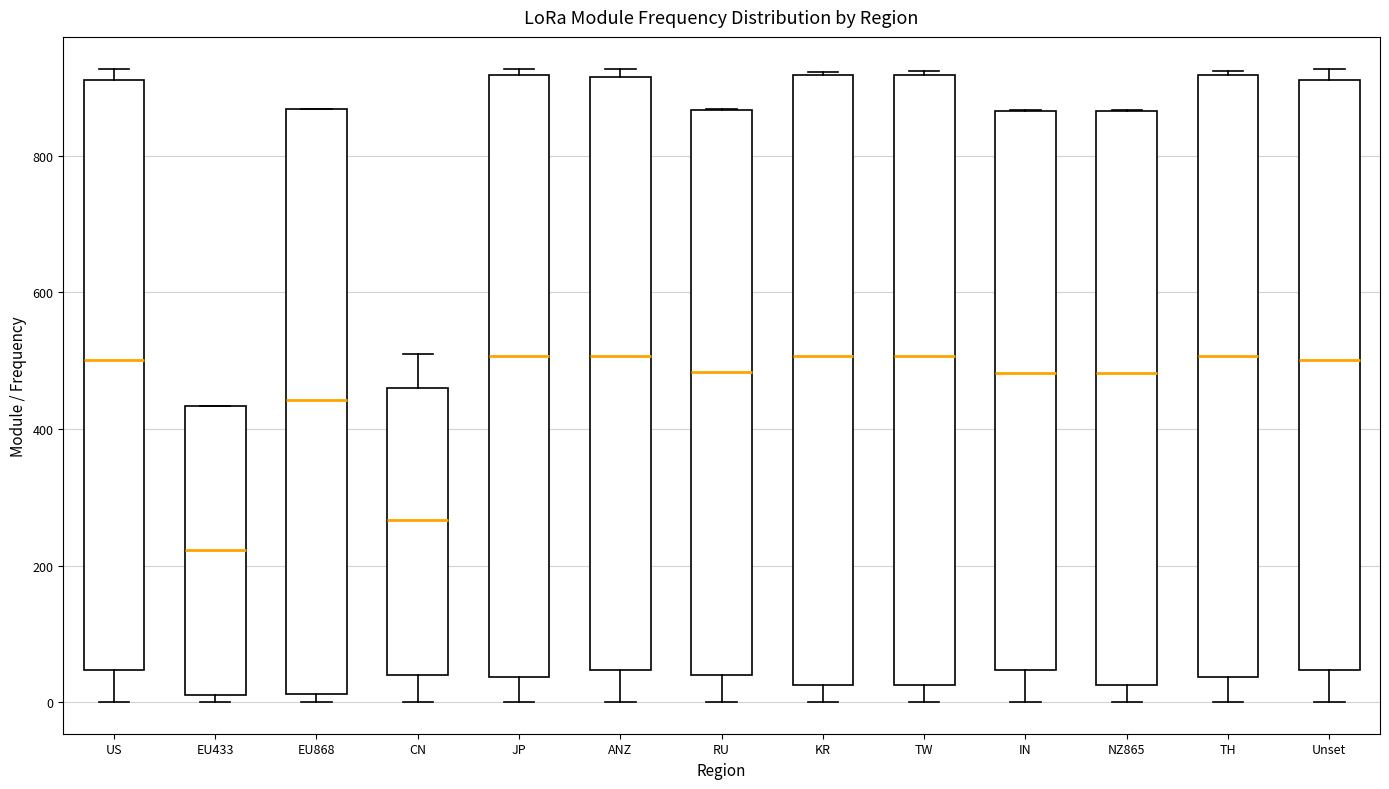

Where does the lower whisker of the box for RU end on the y-axis? The values are not printed on the chart, so give them approximately, as read against the axis.

0